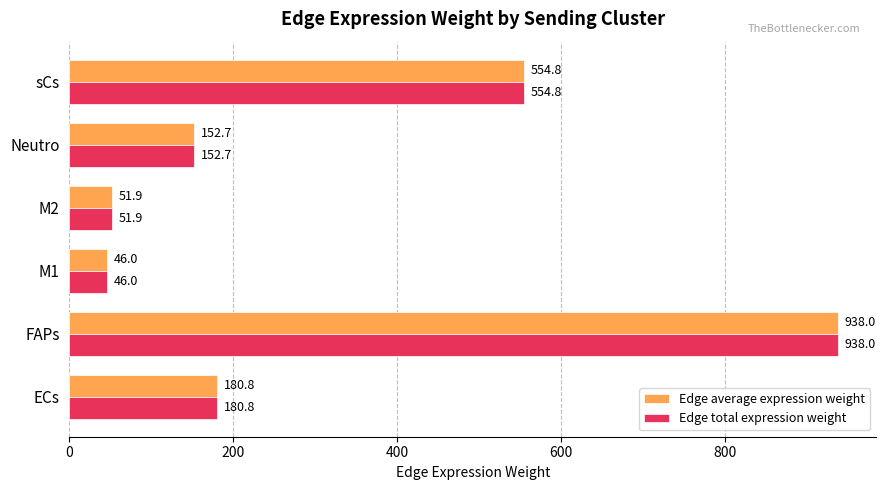

What is the difference between the second highest and minimum values in the Edge total expression weight series?

508.7